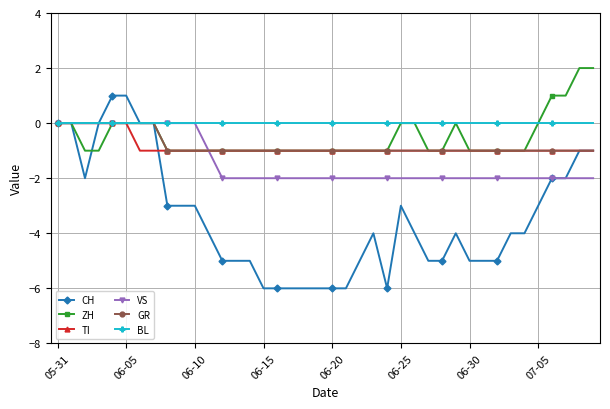

What is the maximum value for ZH?

2